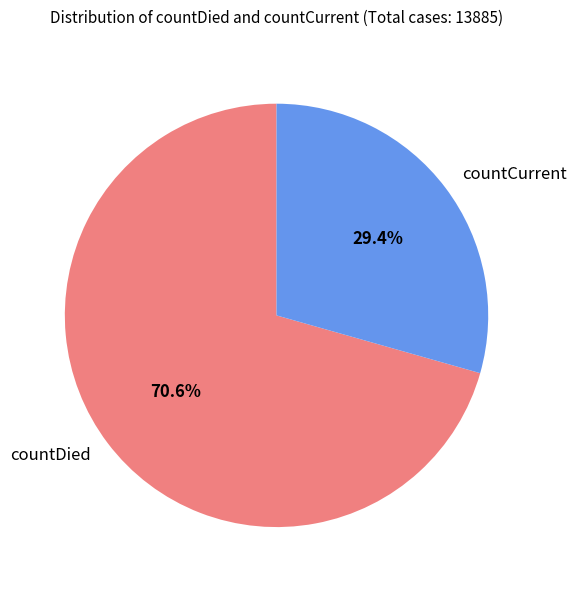

The countDied slice represents 61% of the pie. True or false?

False